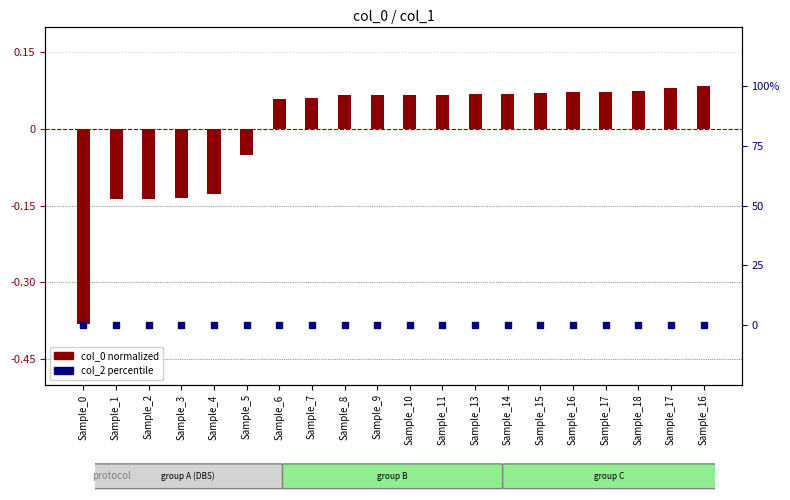

Which series has the largest Y range (max minus min)?

col_0 (normalized)